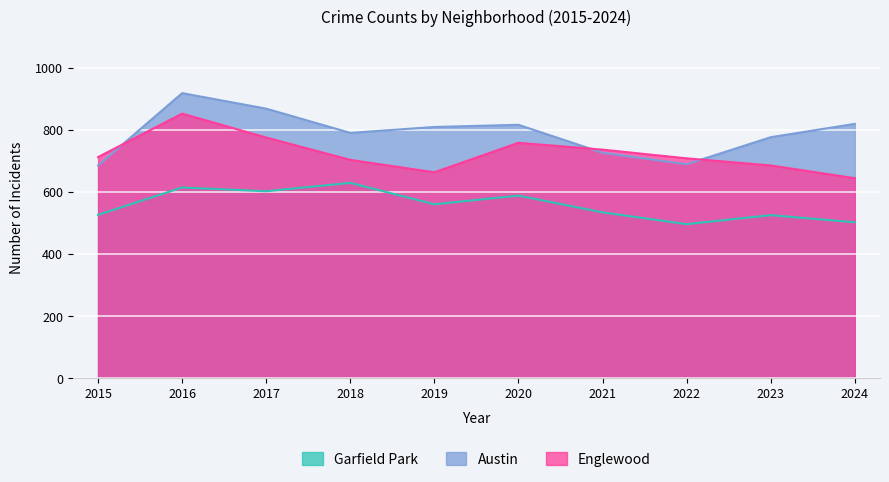

Does the chart display data point markers on the line(s)?

No